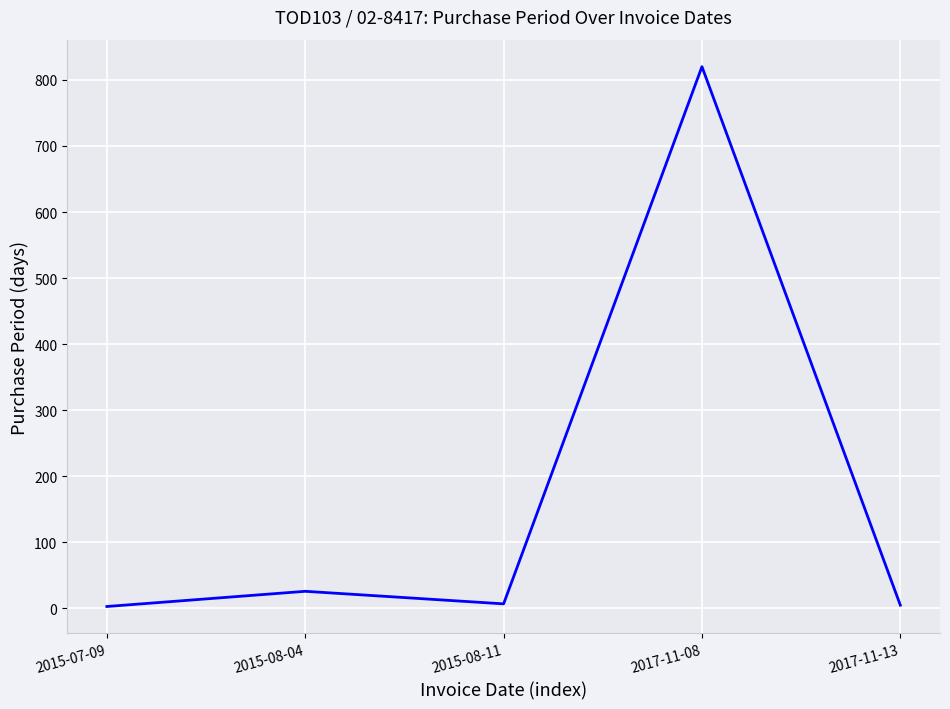

Where is the first local maximum?

2015-08-04